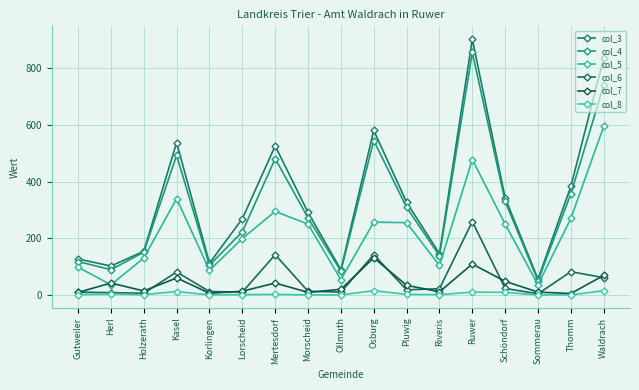

At which category does the chart reach its peak across all series?

Ruwer